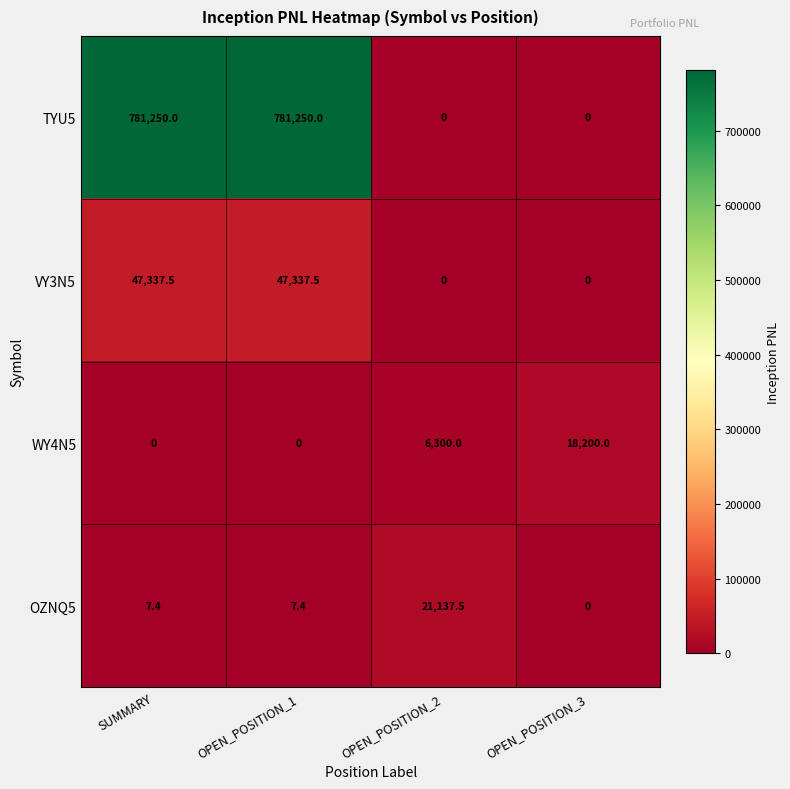

What is the spread (max minus min) of values at SUMMARY?

781250.0